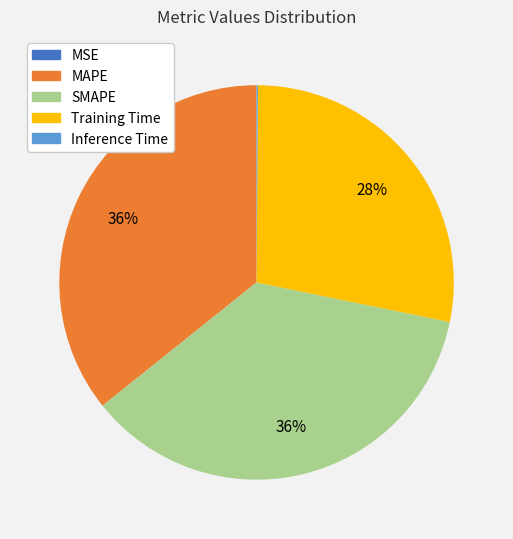

What percentage is the Training Time slice, to the nearest percent?

28%